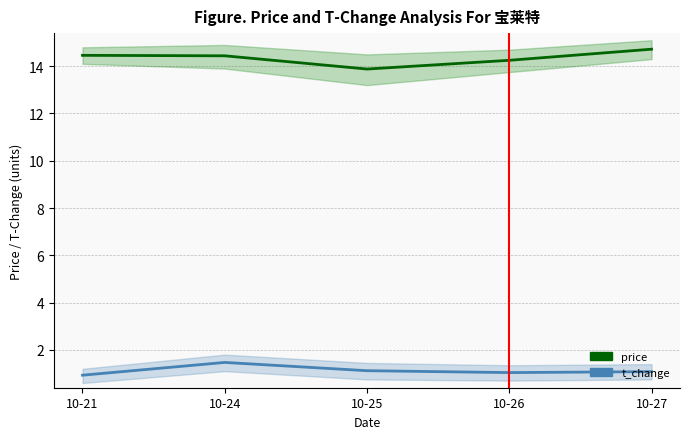

True or false: price has a value of 9.4 at 10-27.

False